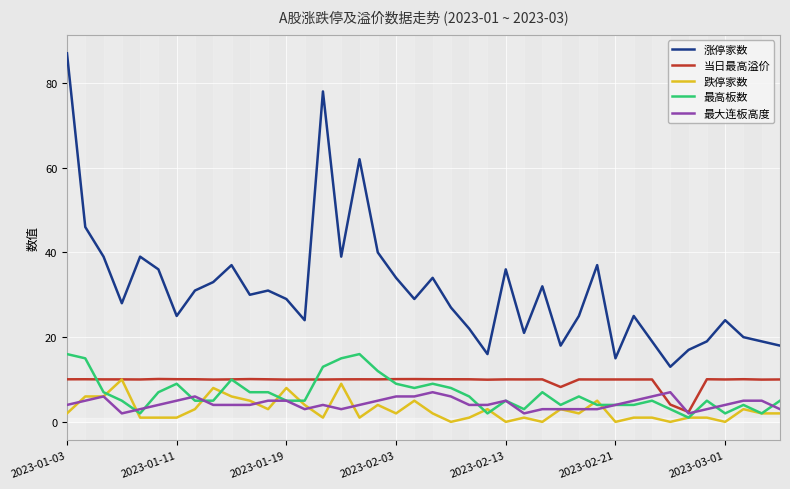

Which series ends up on top after the final intersection of 跌停家数 and 最大连板高度?

最大连板高度